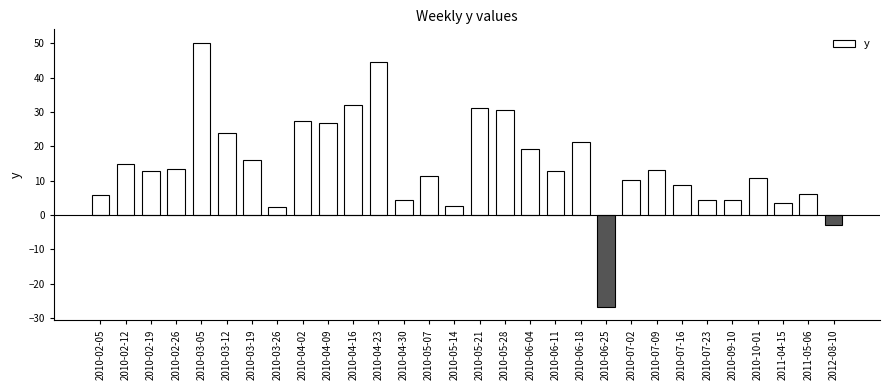

What position from the right is 2010-02-26?

27